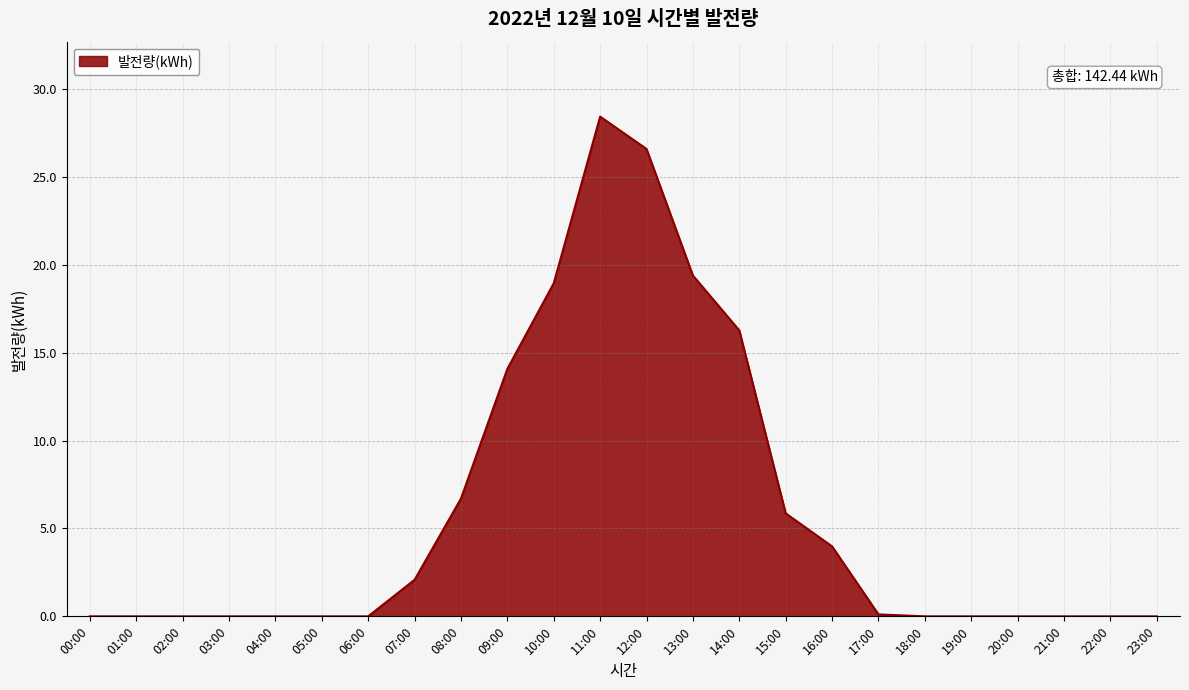

Is it true that the value at 05:00 is 0.0?

True